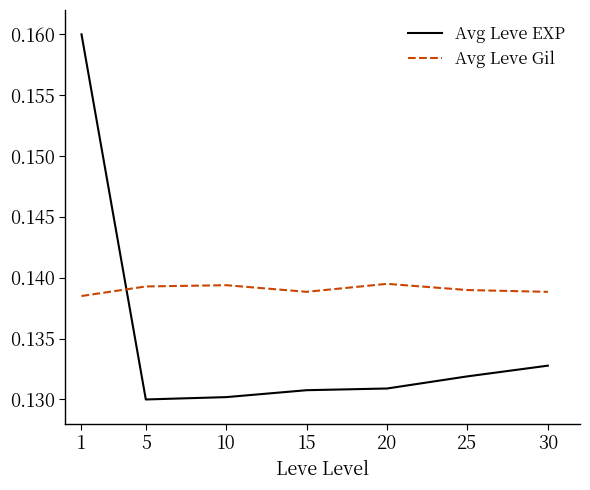

The value of Avg Leve EXP at 5 is 0.0. True or false?

False